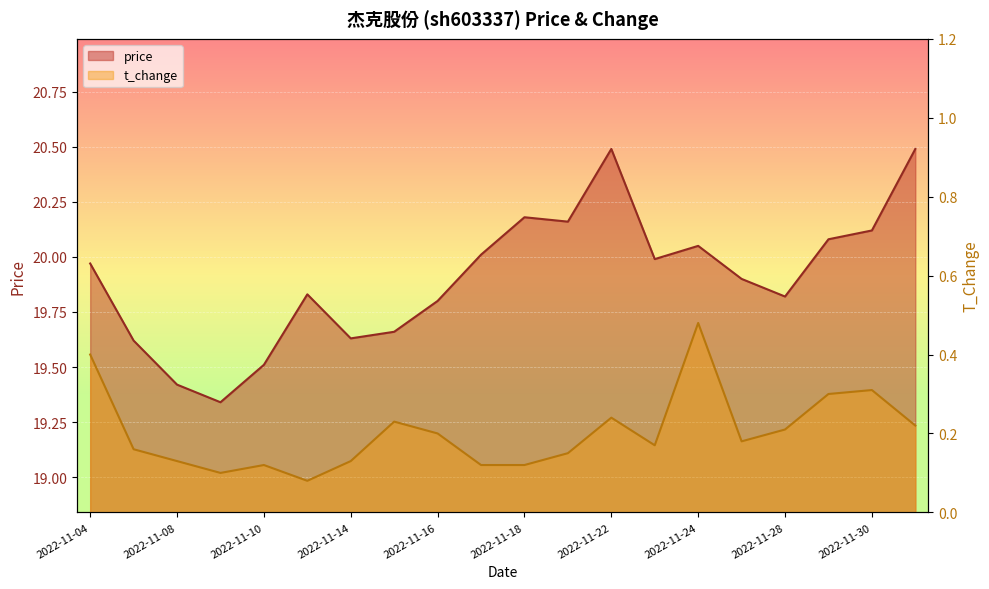

At how many categories does at least one series exceed 17?

20